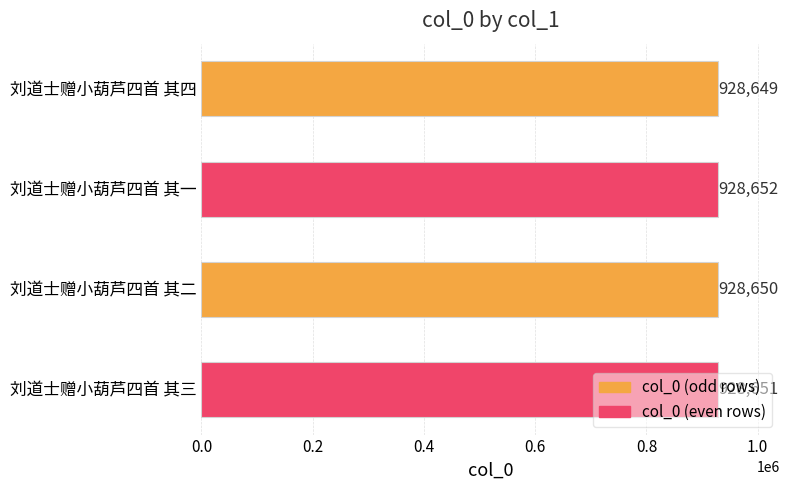

How many data points are less than 928651?

2